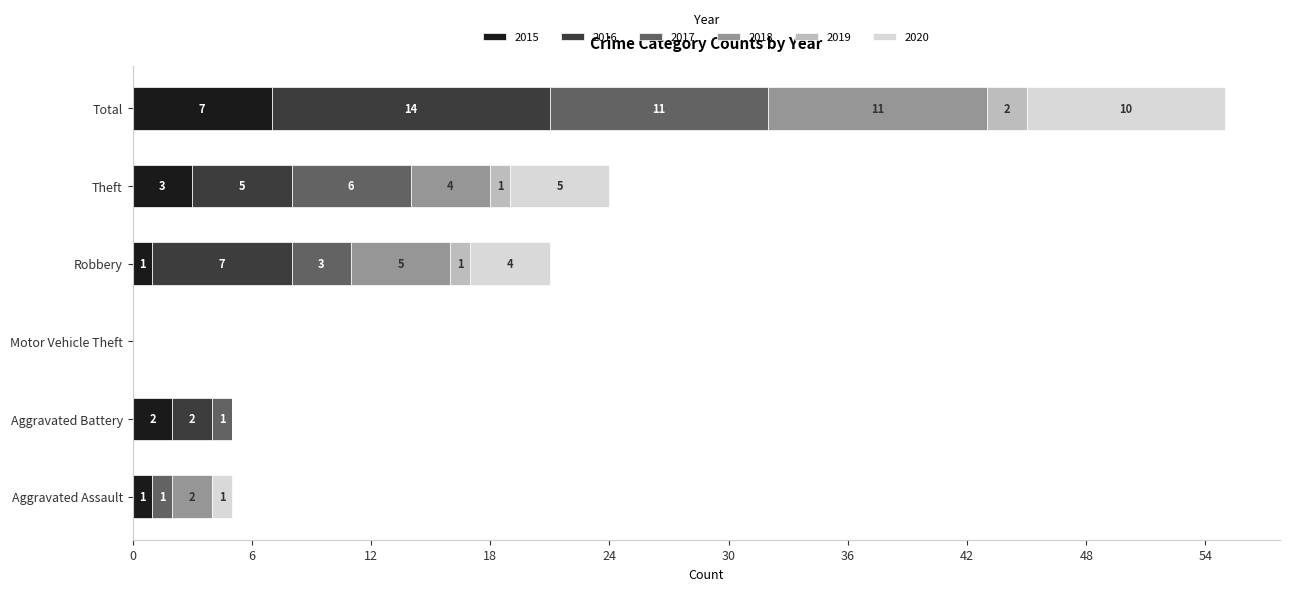

The 2015 series shows 1 at Robbery. True or false?

True